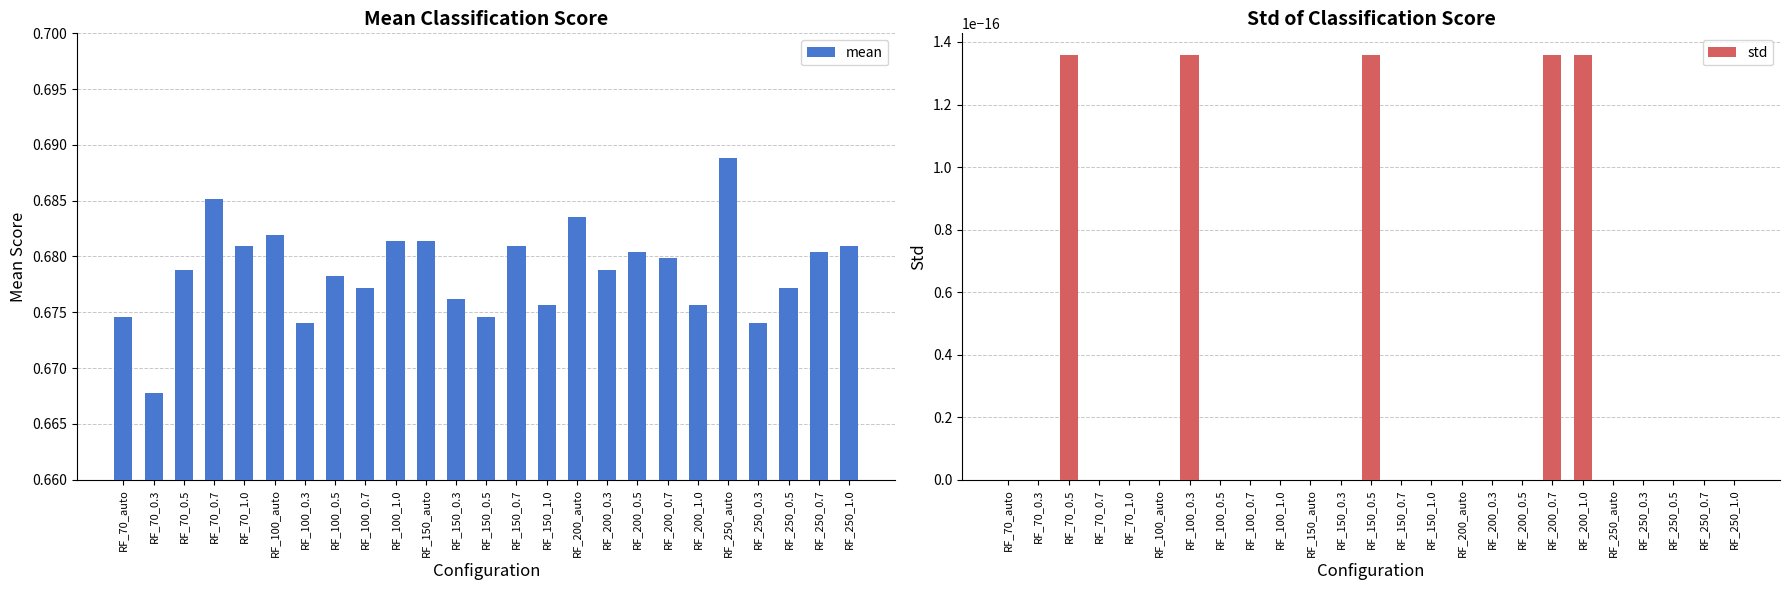

Reading right to left, transcribe all the data shown in this chart.

mean: 0.7	0.7	0.7	0.7	0.7	0.7	0.7	0.7	0.7	0.7	0.7	0.7	0.7	0.7	0.7	0.7	0.7	0.7	0.7	0.7	0.7	0.7	0.7	0.7	0.7
std: 0.0	0.0	0.0	0.0	0.0	0.0	0.0	0.0	0.0	0.0	0.0	0.0	0.0	0.0	0.0	0.0	0.0	0.0	0.0	0.0	0.0	0.0	0.0	0.0	0.0